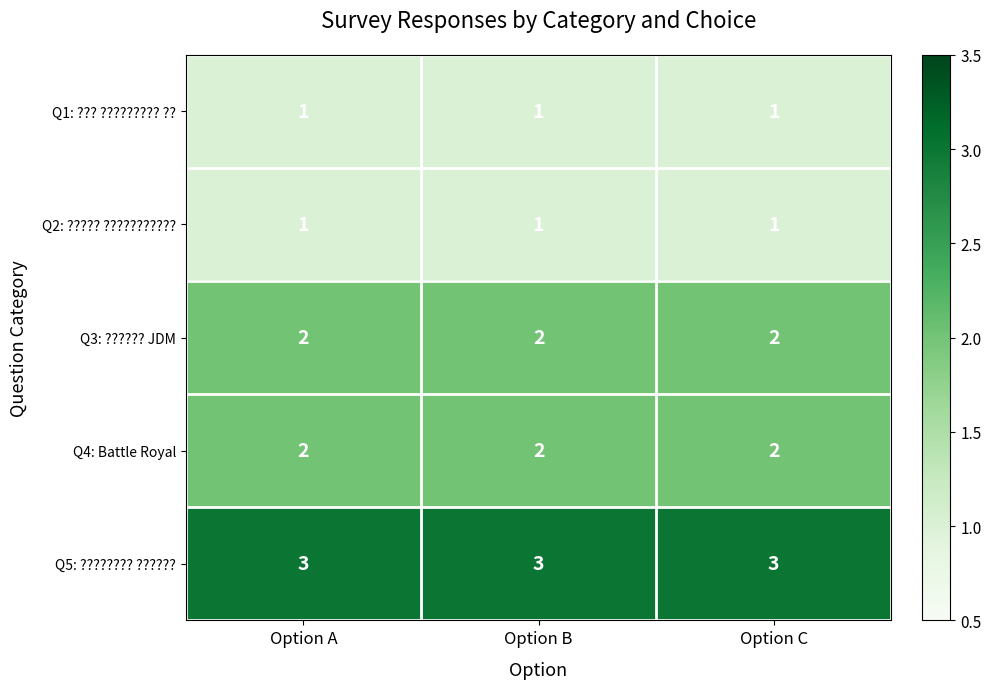

The Q3: ?????? JDM series shows 2 at Option A. True or false?

True